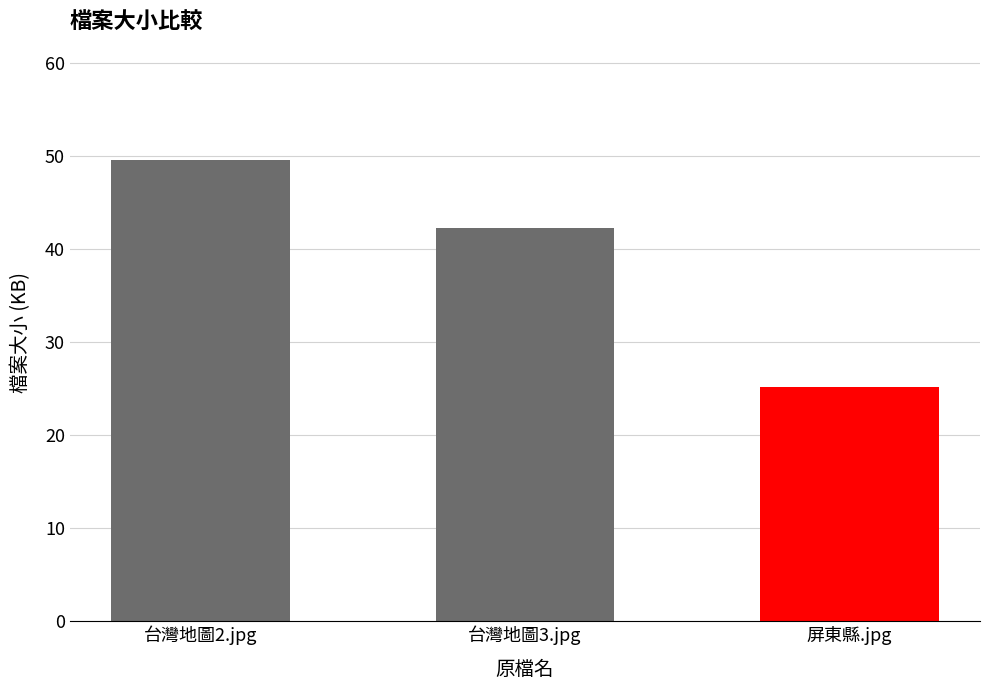

Reading right to left, transcribe all the data shown in this chart.

25.2	42.2	49.6